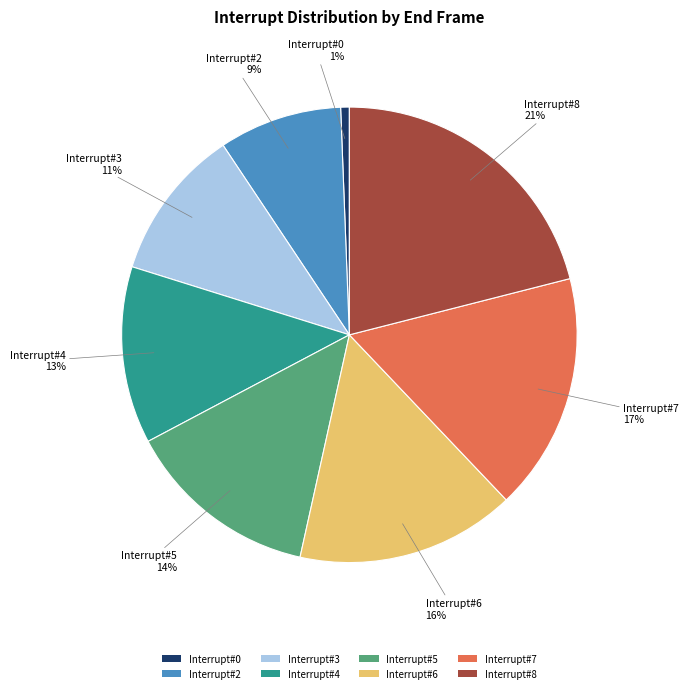

What percentage is the Interrupt#4 slice, to the nearest percent?

13%